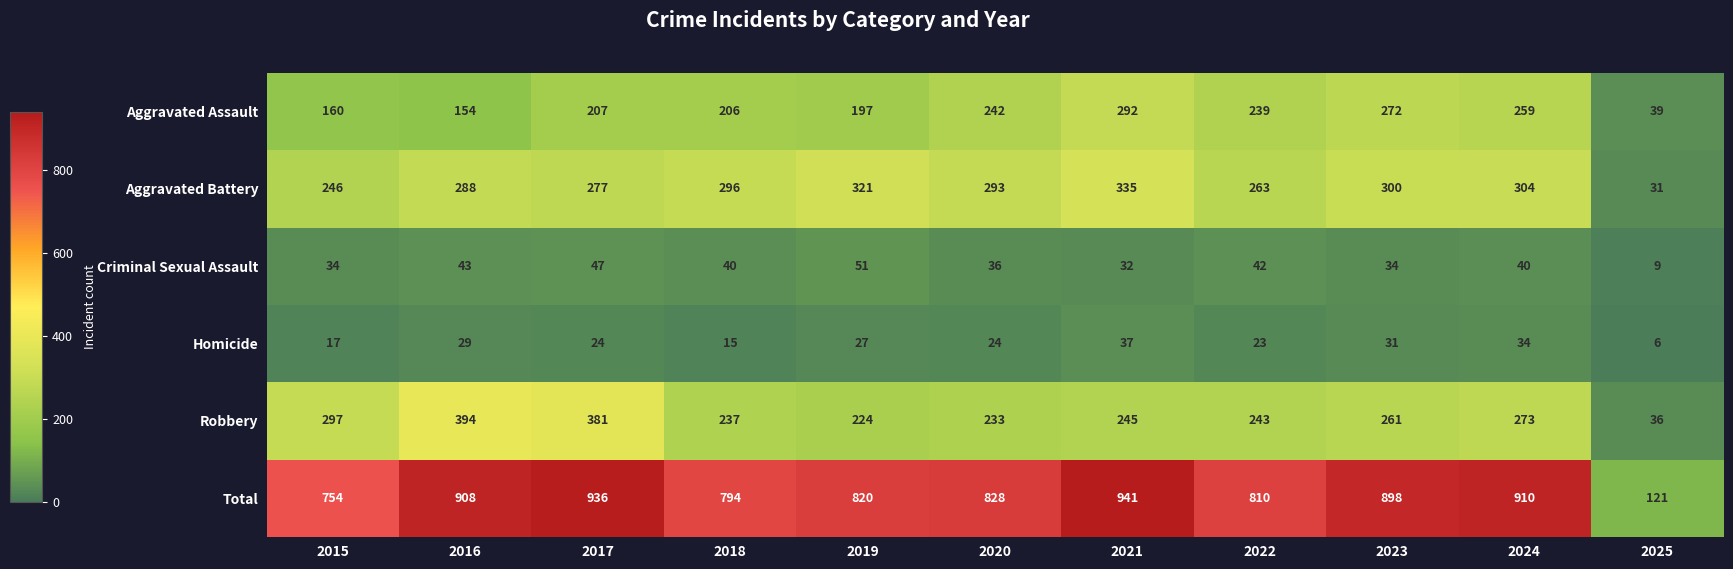

What is the difference between the maximum and minimum values in the Total series?

820